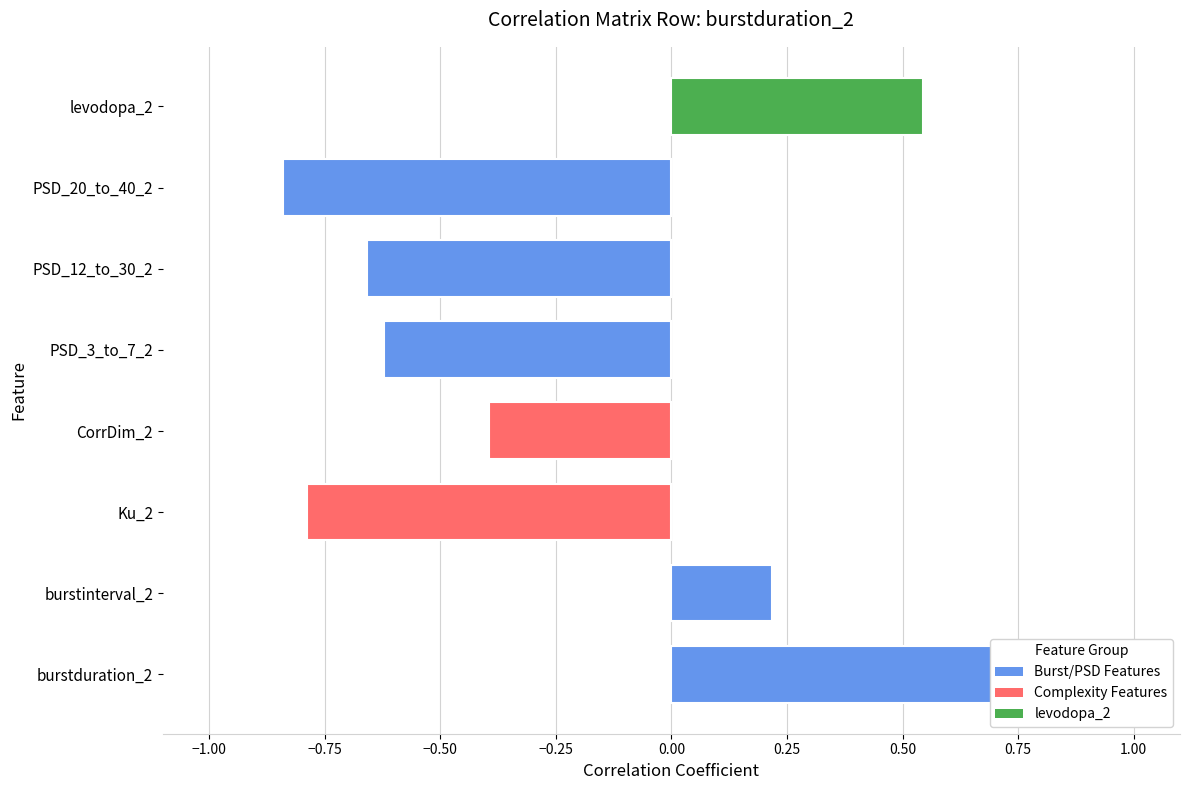

What is the maximum value shown in the chart?

1.0